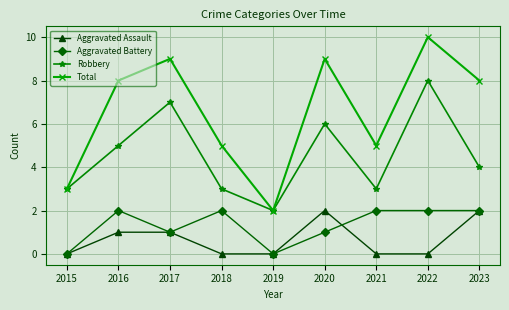

Which category has the highest value across all series?

2022